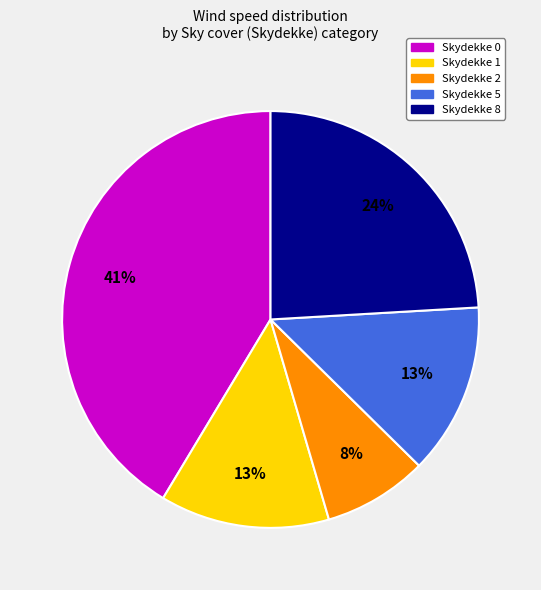

To the nearest percent, what percentage of the pie is Skydekke 1?

13%